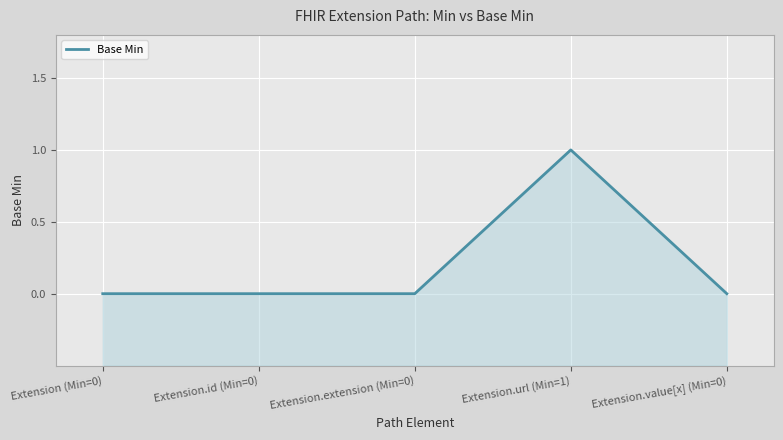

True or false: the data has more than 1 interior local peaks.

False